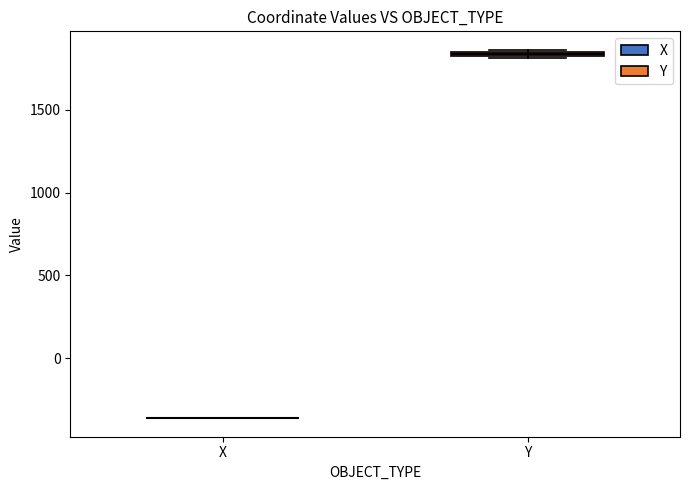

Where is the lower edge of the box for Y on the y-axis? The values are not printed on the chart, so give them approximately, as read against the axis.

1800